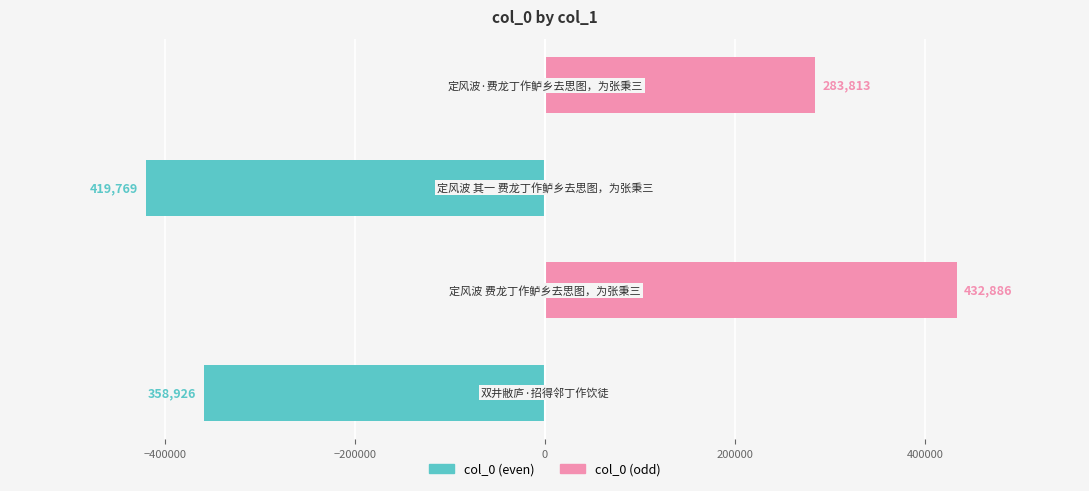

How many groups of bars are there?

4